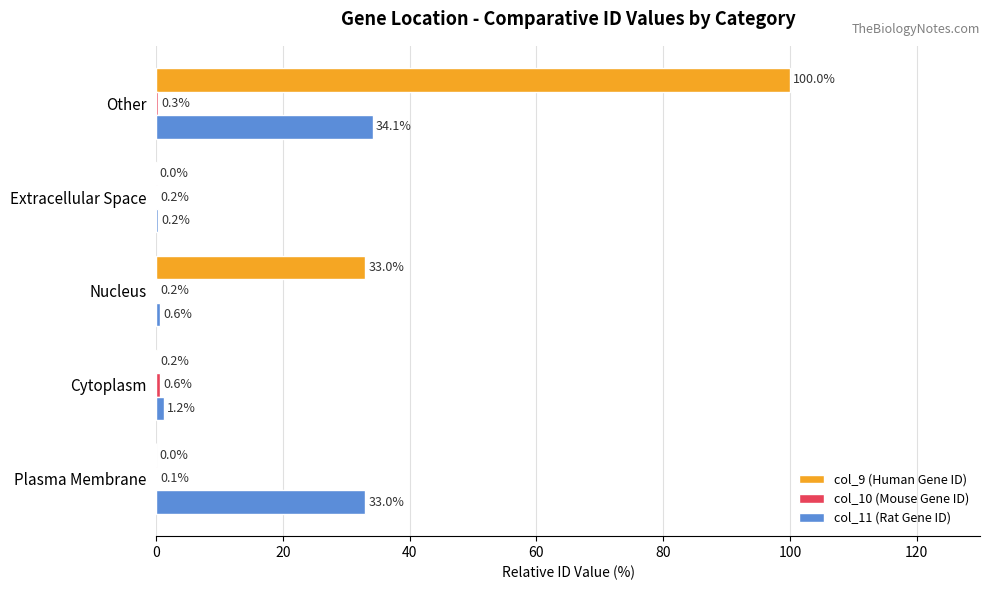

What is the sum of all col_11 (Rat Gene ID) values?

69.1